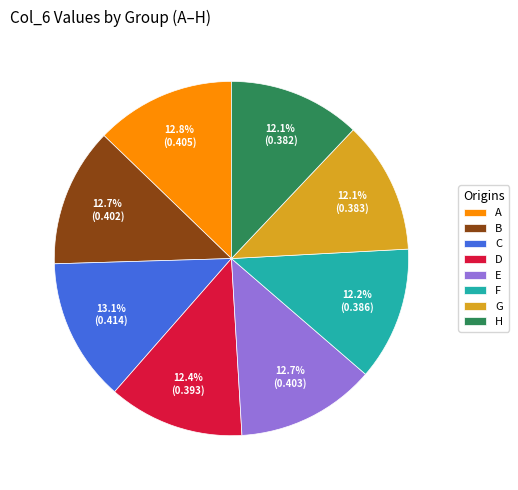

To the nearest percent, what portion does C represent?

13%